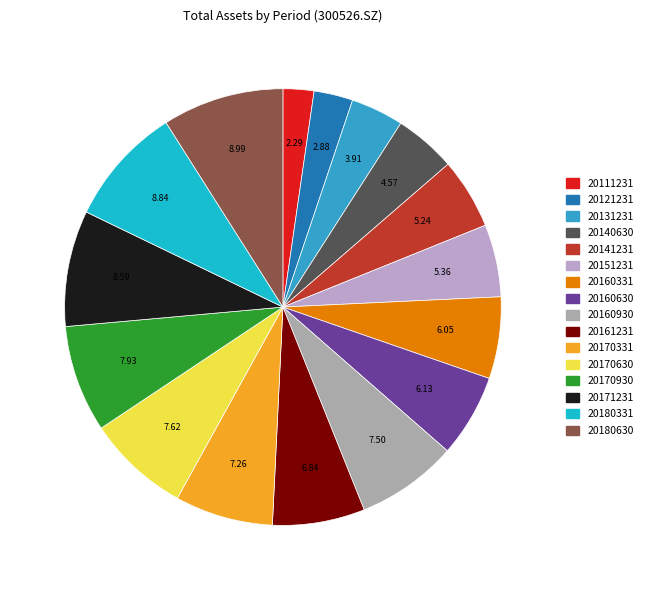

How much of the chart is everything except 20180331?

91.2%